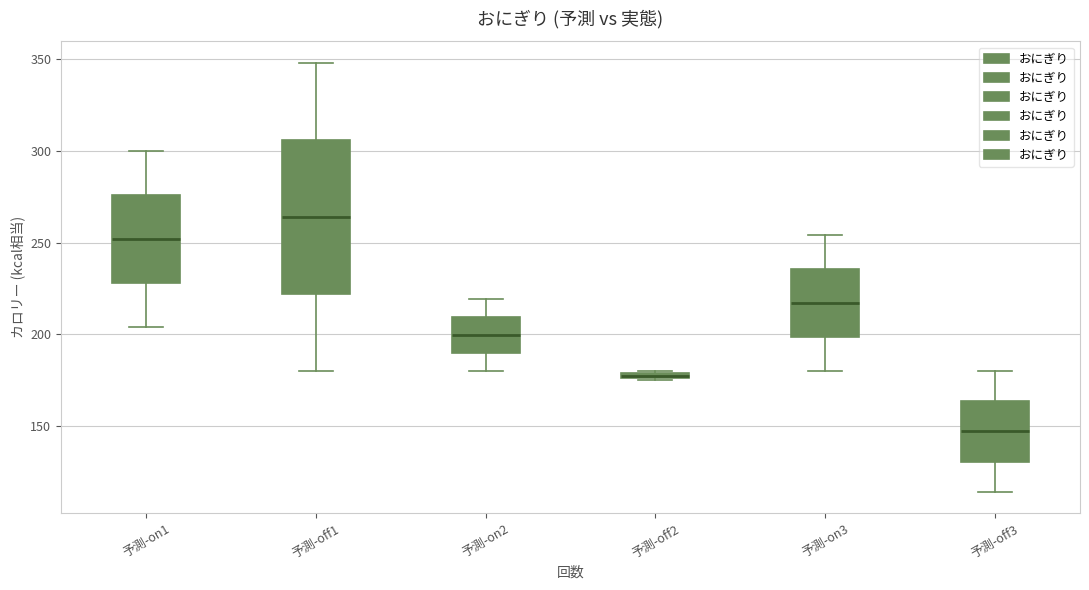

Which box is the tallest, from its lower edge to its upper edge?

予測-off1